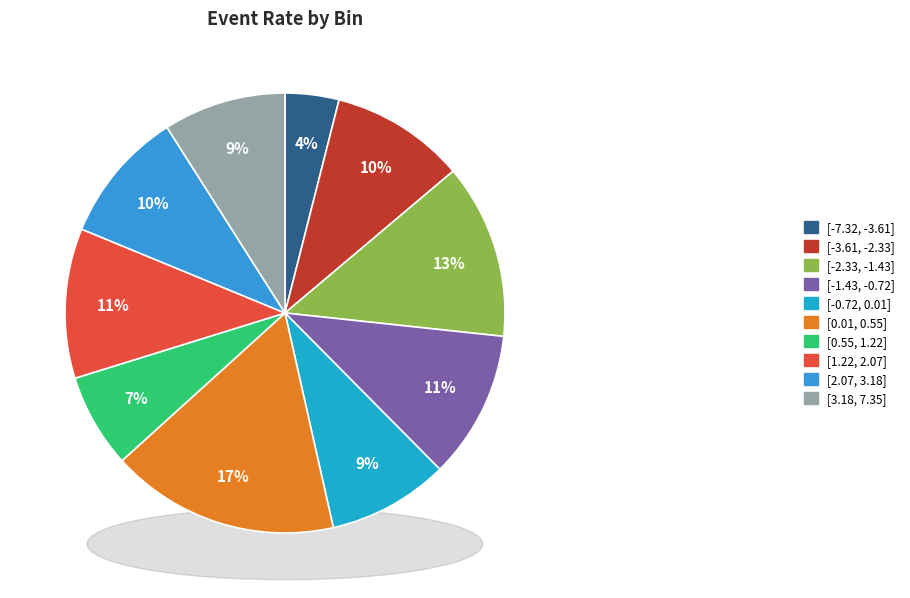

Count the number of slices in the pie.

10